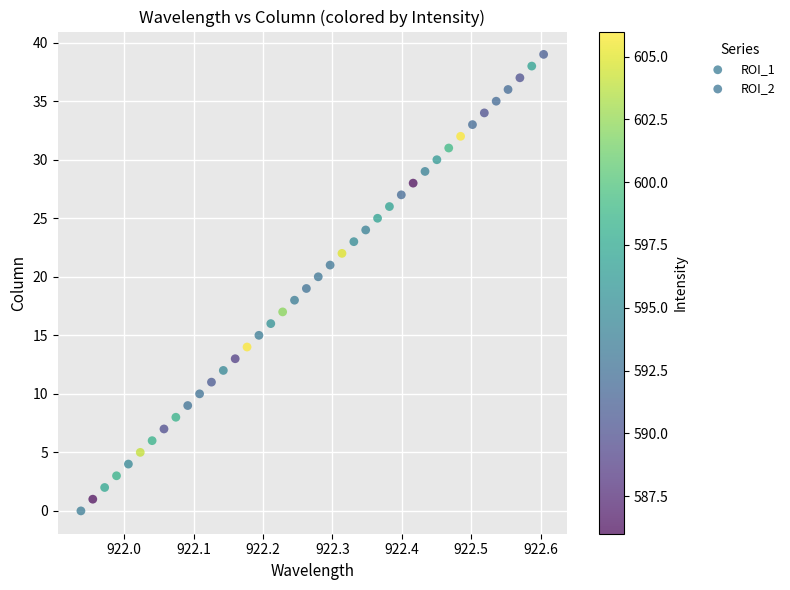

Which series reaches the minimum Y coordinate?

ROI_1